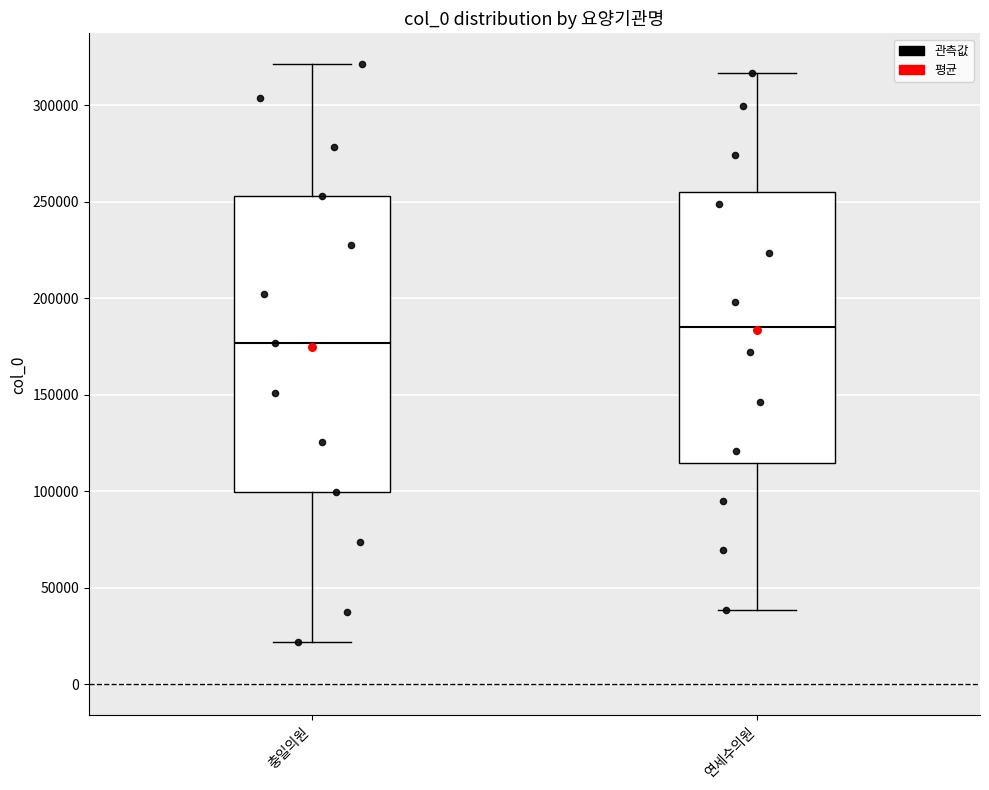

Which box is the tallest, from its lower edge to its upper edge?

충일의원